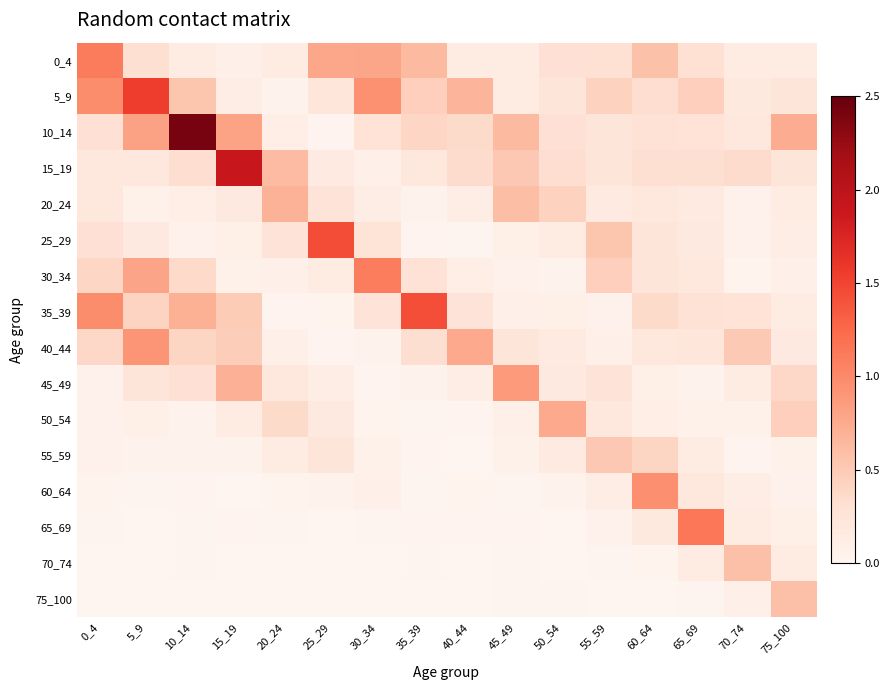

What is the greatest value displayed?

2.4